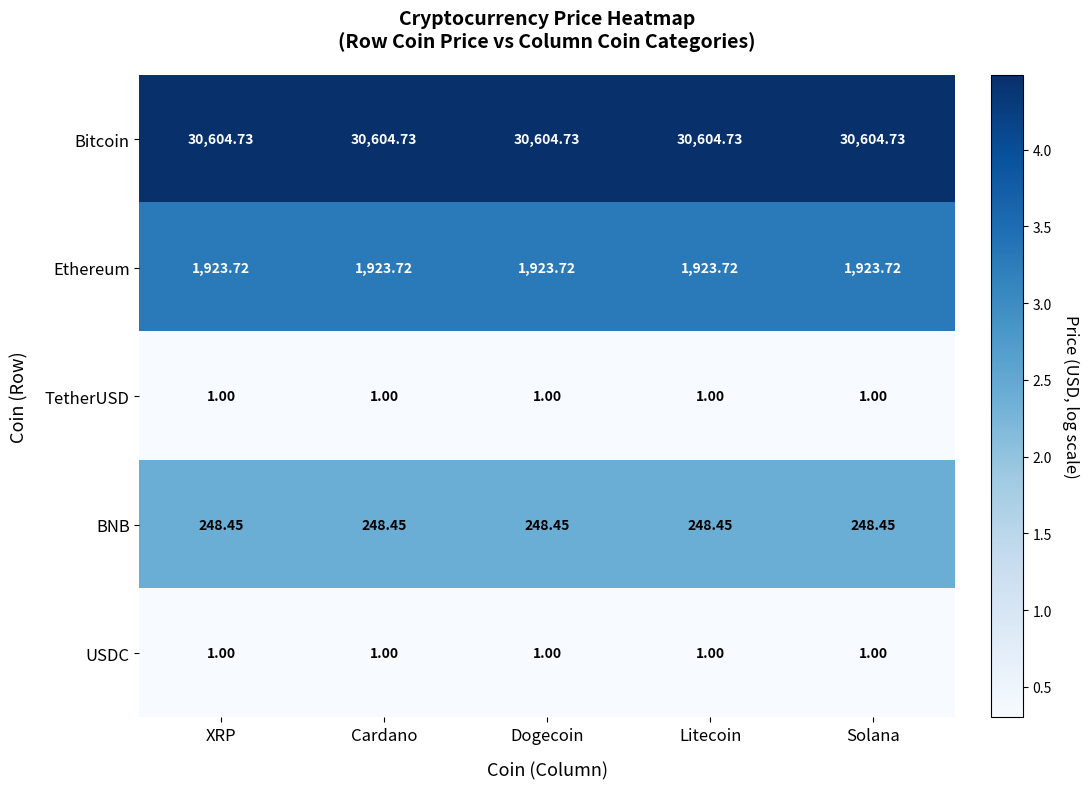

Is the value of BNB at Dogecoin greater than the value of USDC at Solana?

Yes